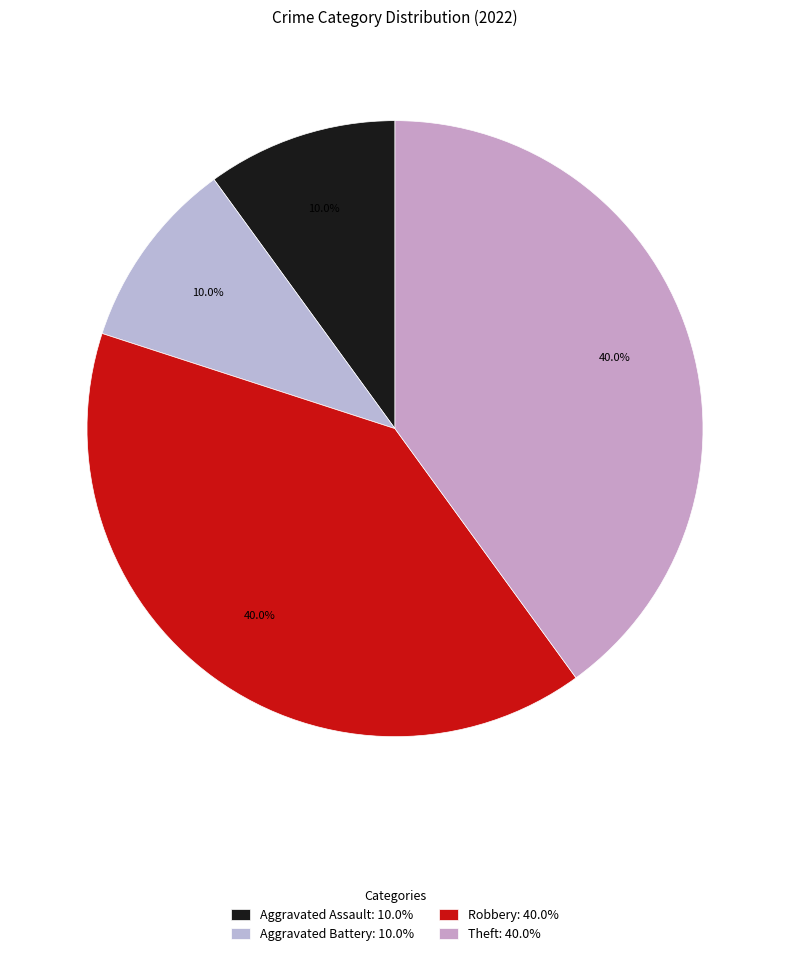

To the nearest percent, what percentage of the pie is Aggravated Battery?

10%